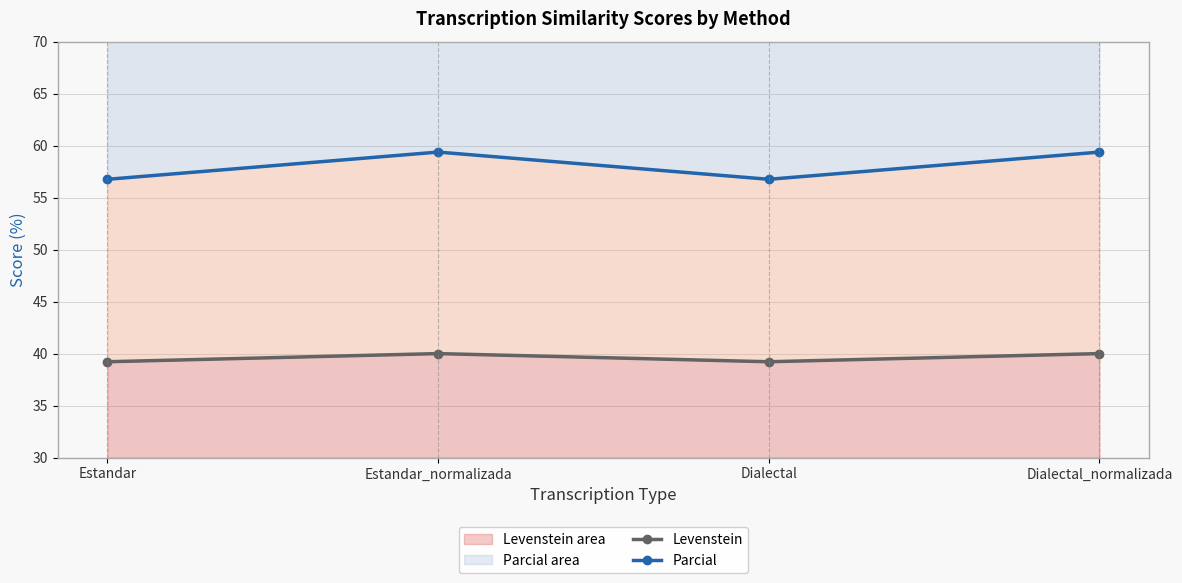

The value of Parcial at Estandar is 56.8. True or false?

True